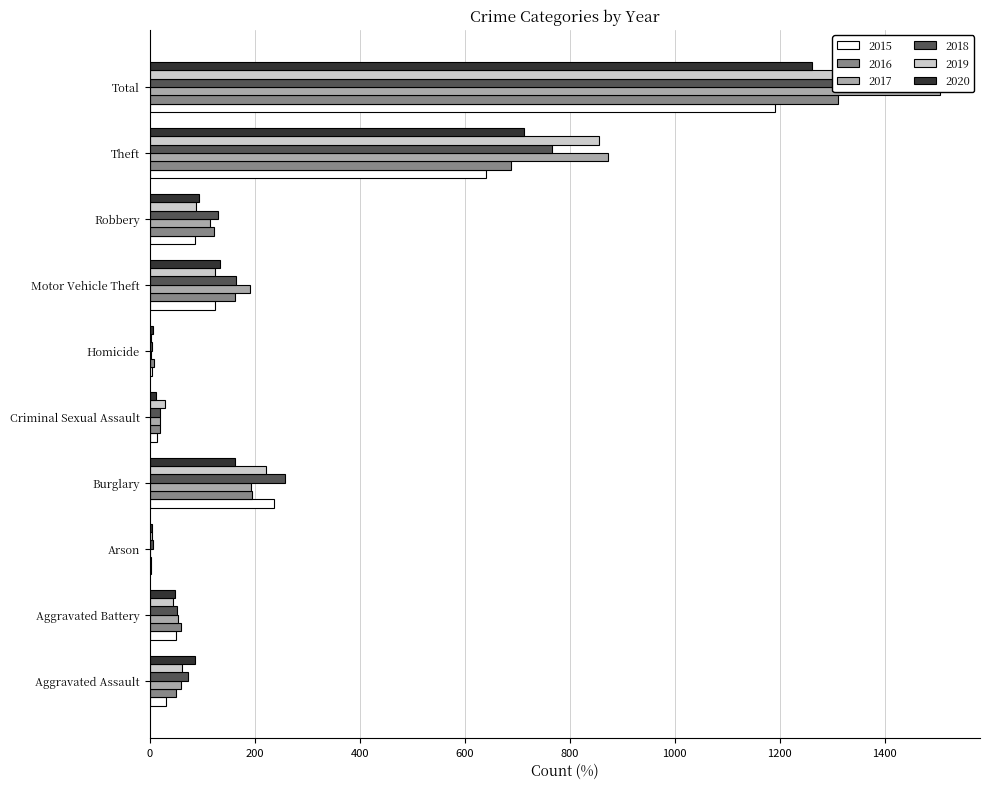

Which series changed the most between Homicide and Robbery?

2018